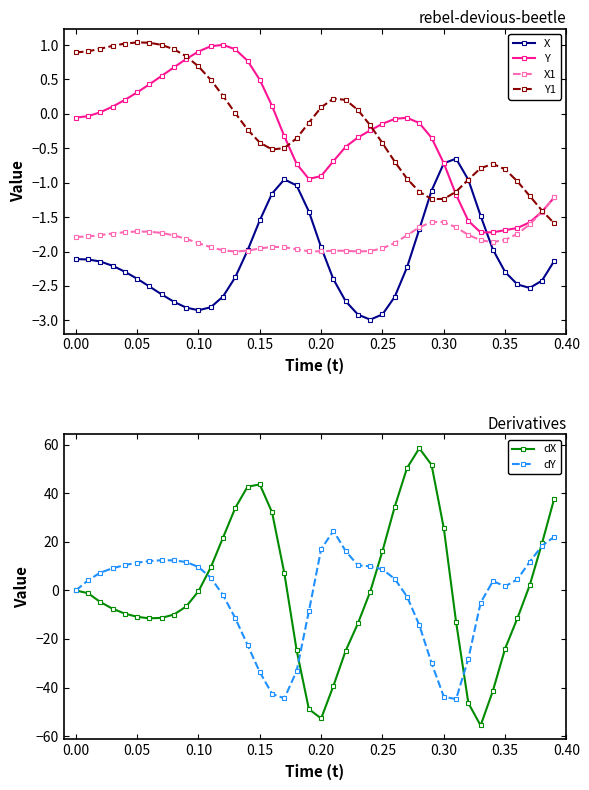

What is the difference between the second highest and minimum values in the dX series?

107.3